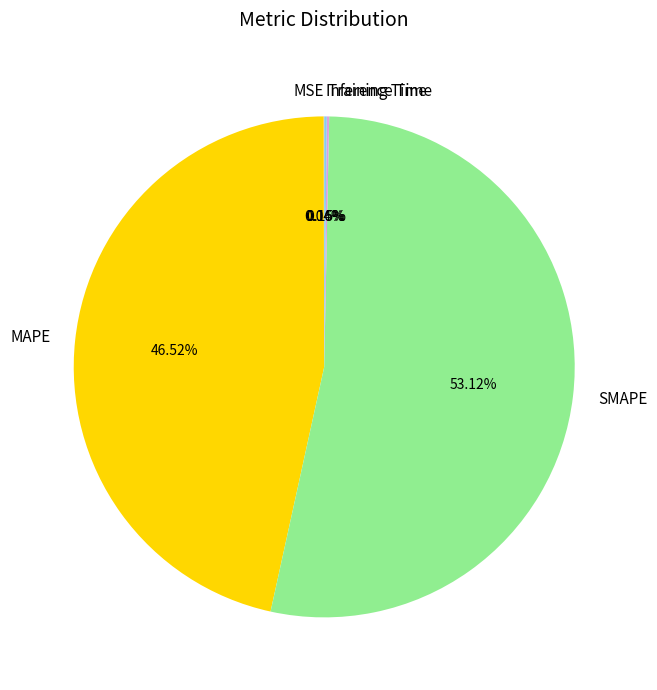

True or false: MAPE accounts for 60% of the total.

False